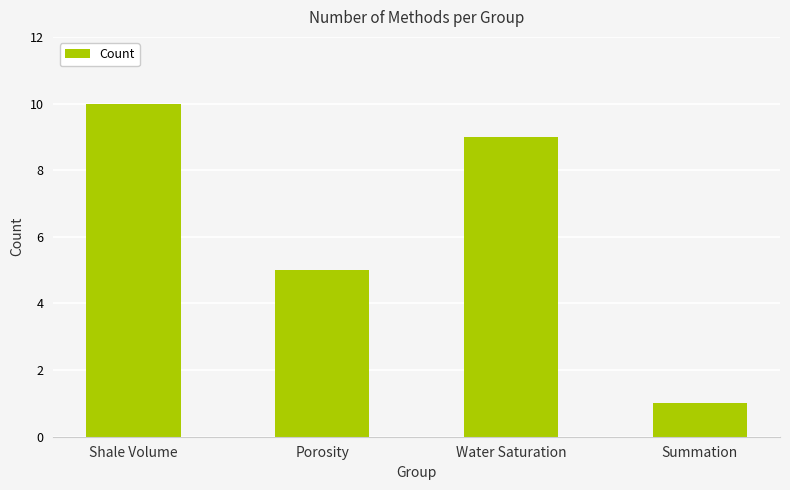

The value at Porosity is 8. True or false?

False